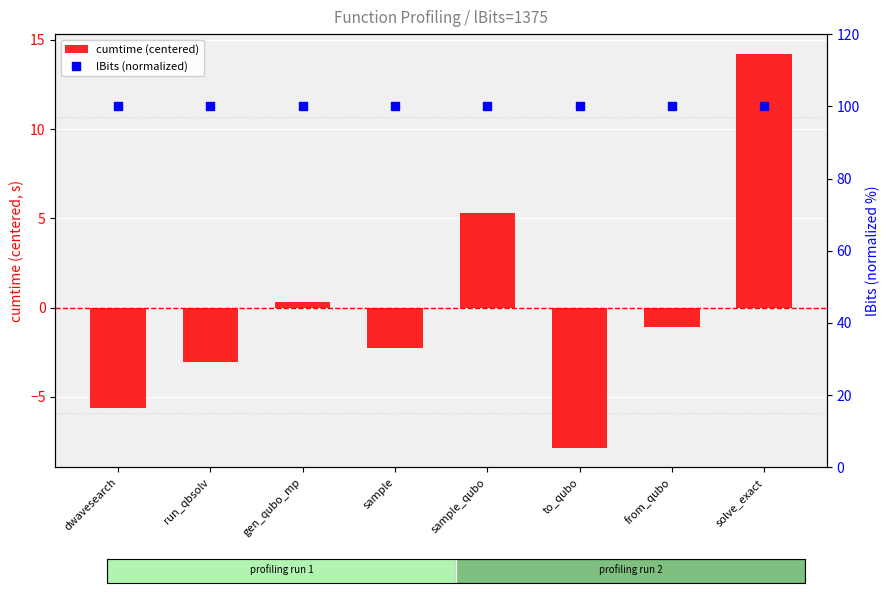

At which category is the sum across all series the highest?

solve_exact